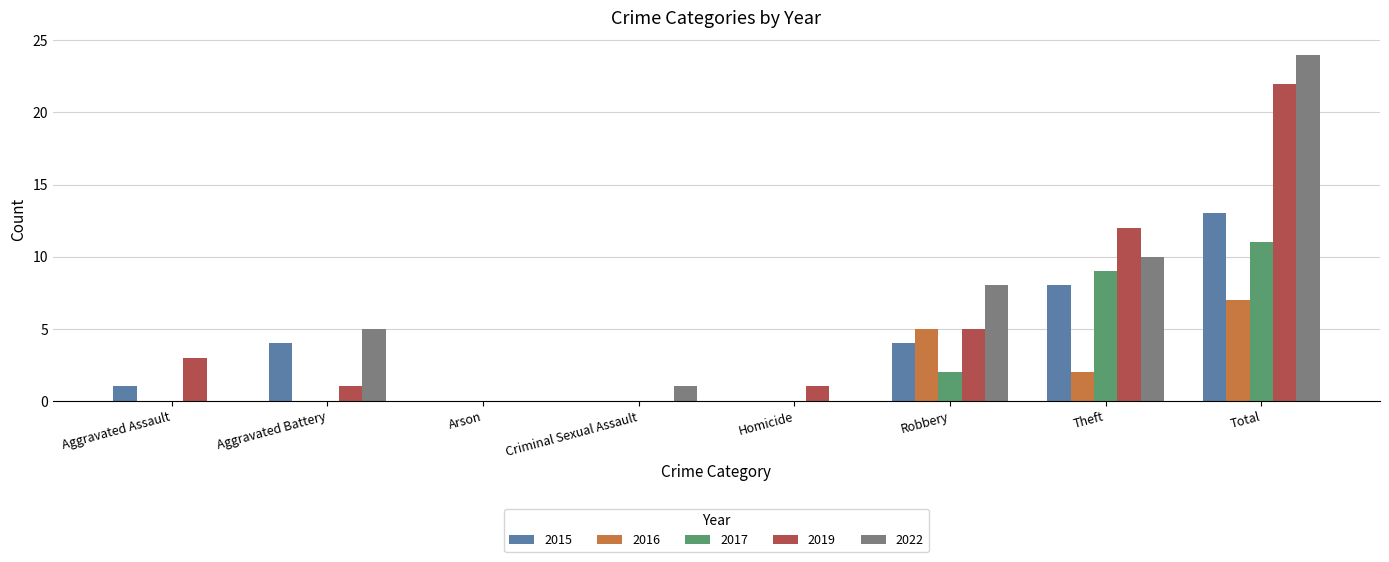

At which label is 2019 closest to 11?

Theft